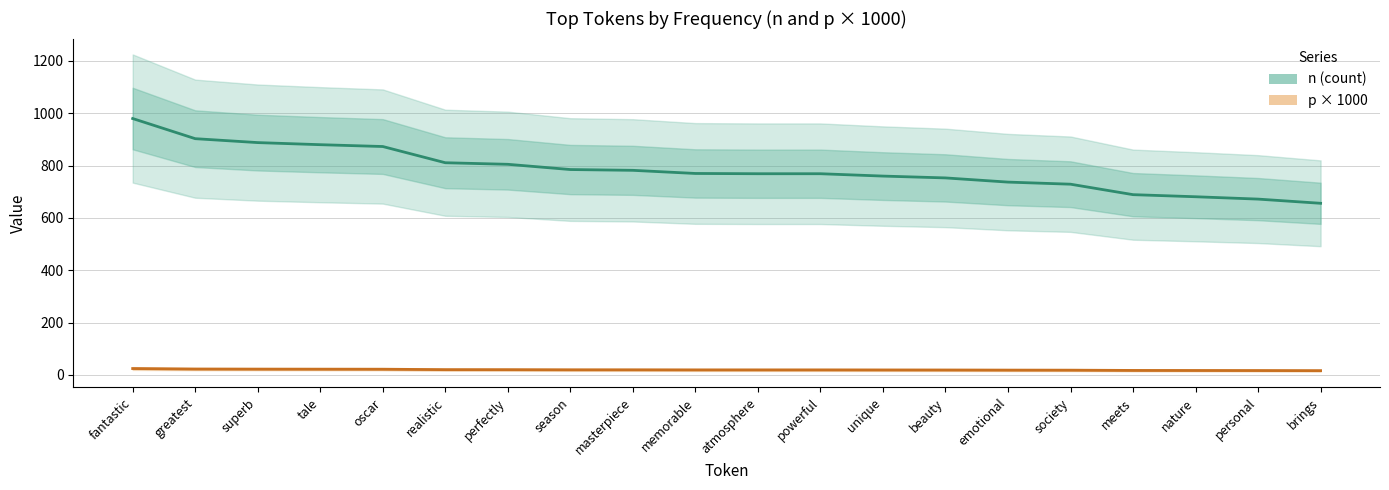

What position from the right is oscar?

16